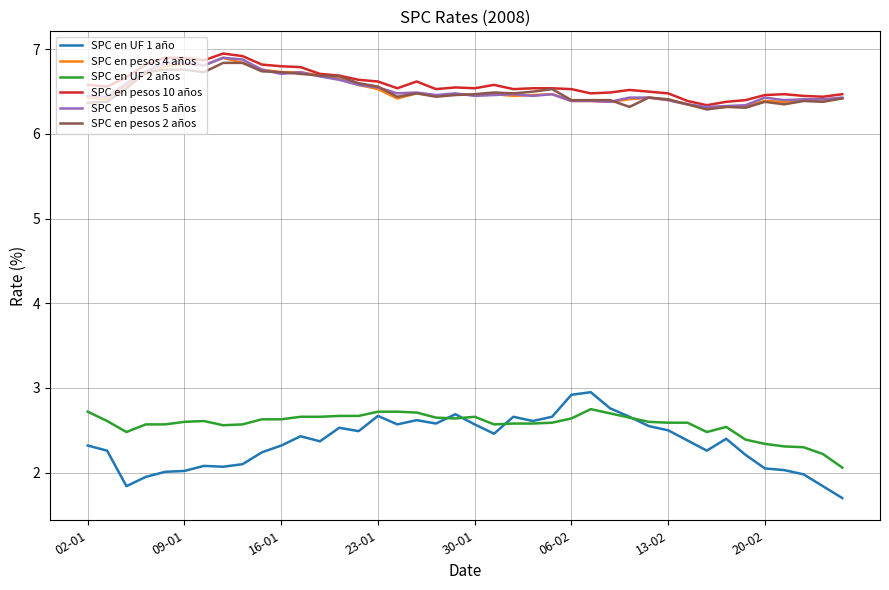

True or false: SPC en pesos 10 años and SPC en UF 2 años intersect in this chart.

False